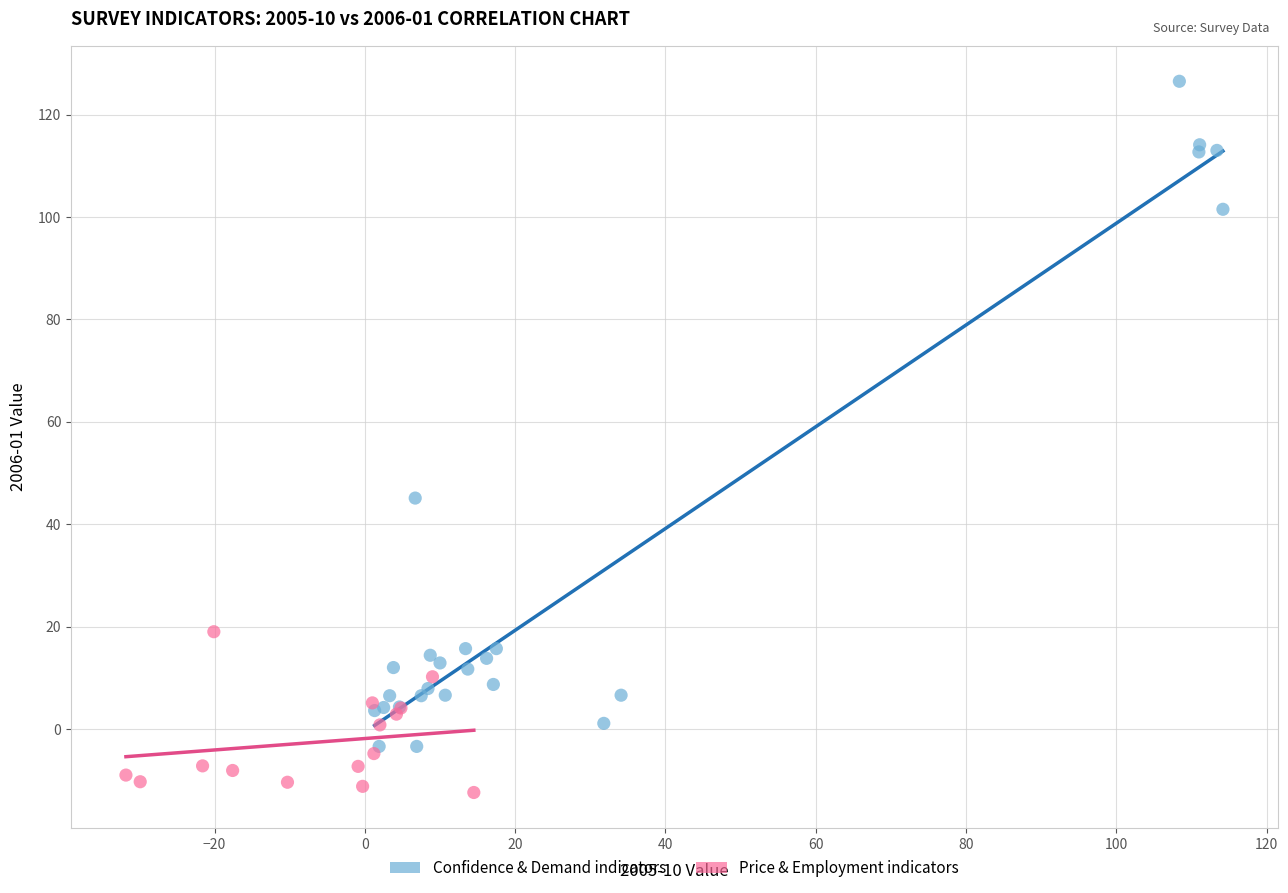

Which series has the widest spread of Y values?

Confidence & Demand indicators